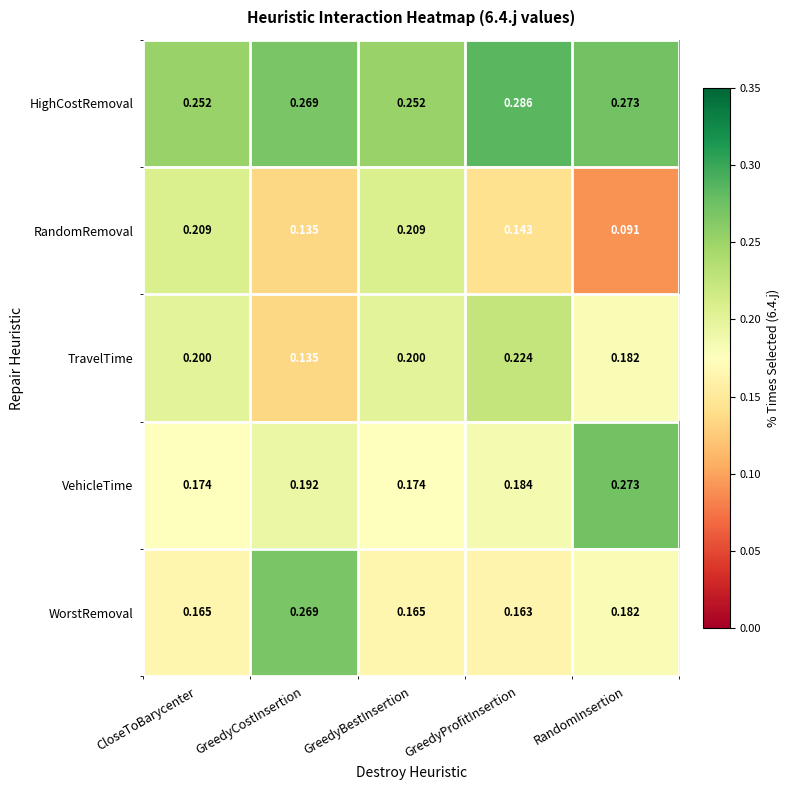

Which series has the widest spread of values?

RandomRemoval